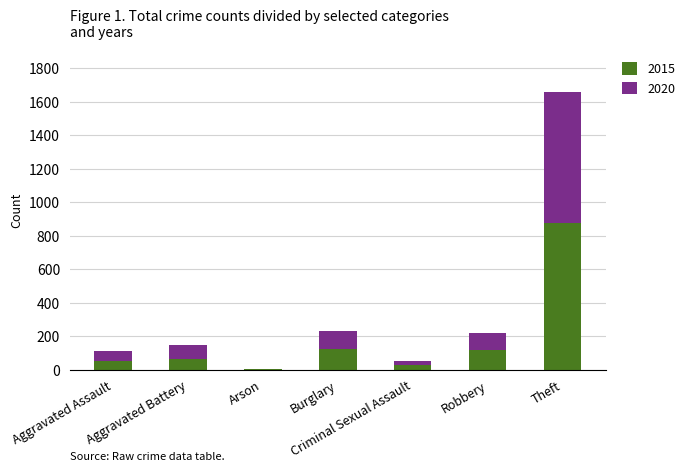

At which label does 2015 reach its peak?

Theft